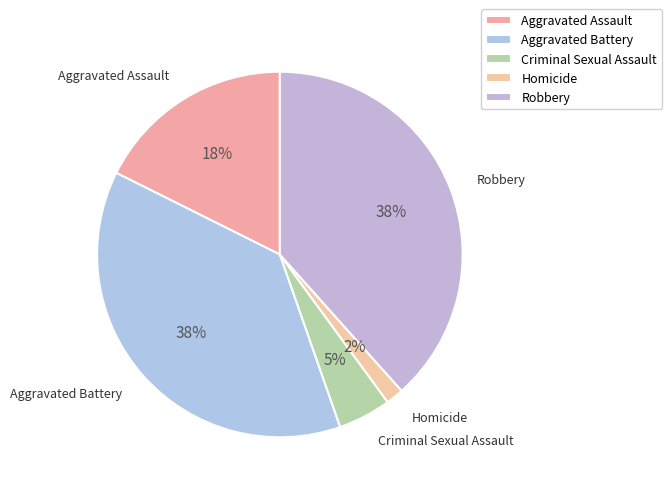

Which category has the smallest portion of the pie?

Homicide